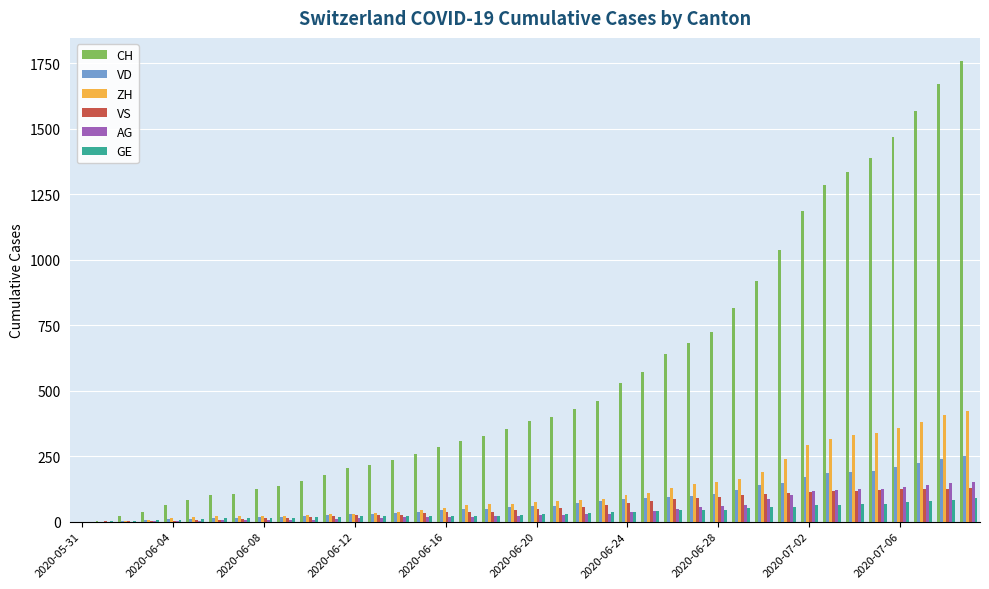

Which series has the largest total across all categories?

CH